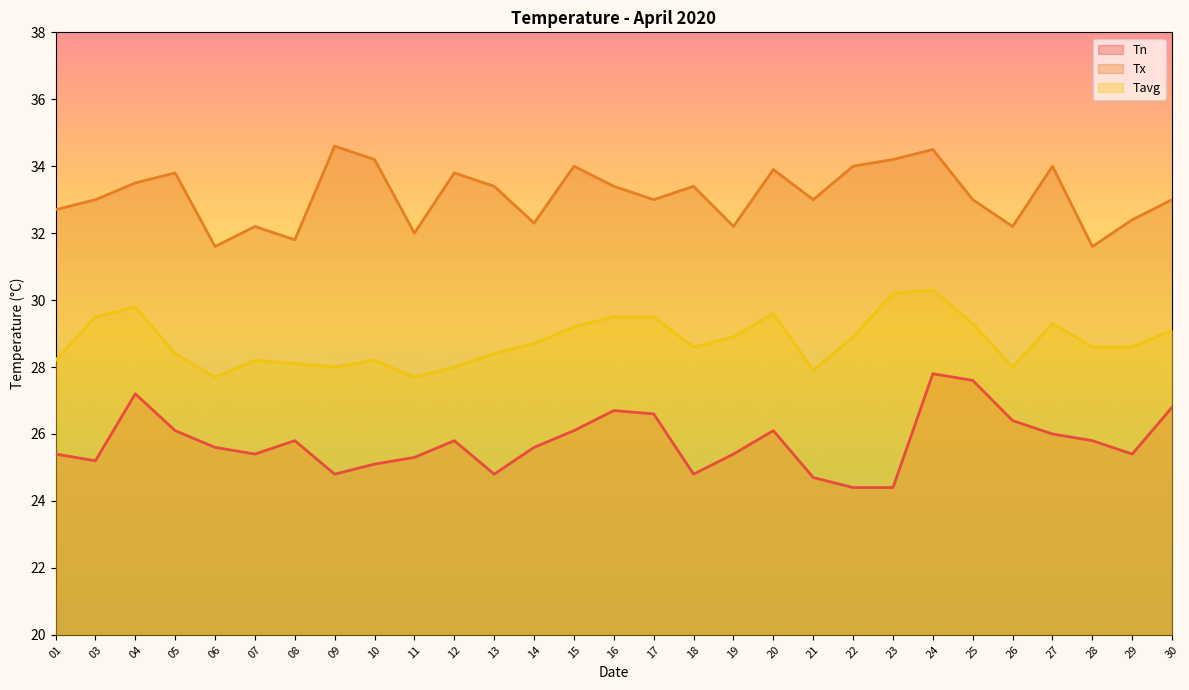

True or false: Tx has a value of 32.0 at 11.

True